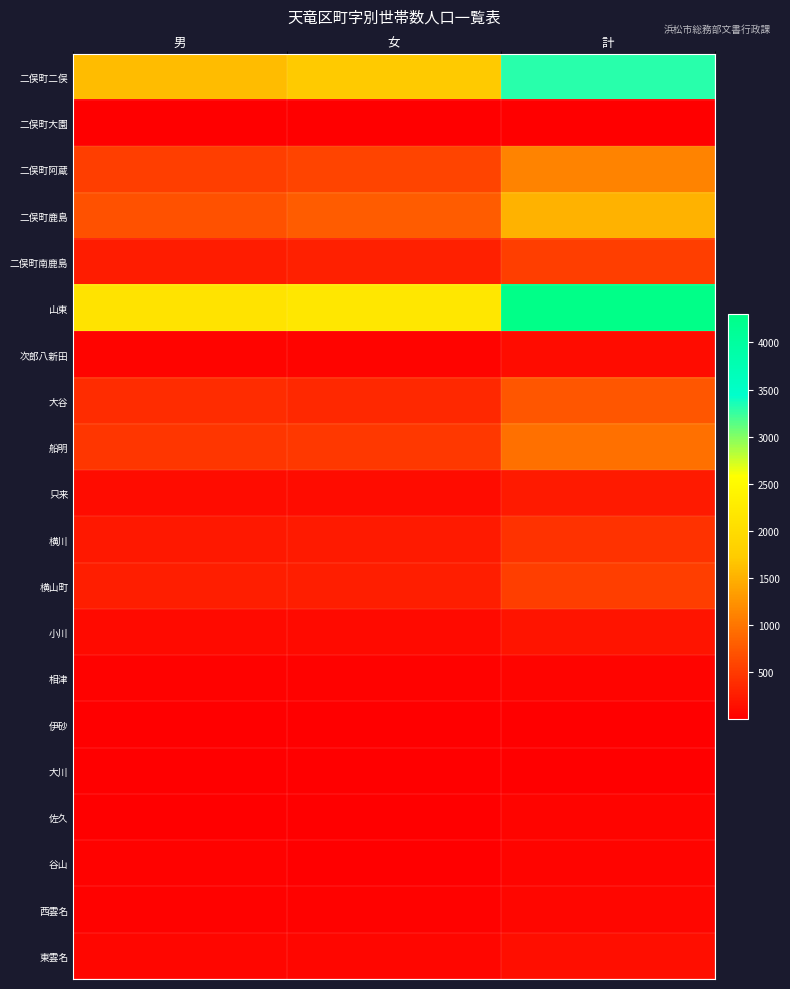

Rank the series by their maximum value, from highest to lowest.

山東, 二俣町二俣, 二俣町鹿島, 二俣町阿蔵, 船明, 大谷, 横山町, 二俣町南鹿島, 横川, 只来, 小川, 東雲名, 次郎八新田, 西雲名, 相津, 谷山, 佐久, 伊砂, 二俣町大園, 大川